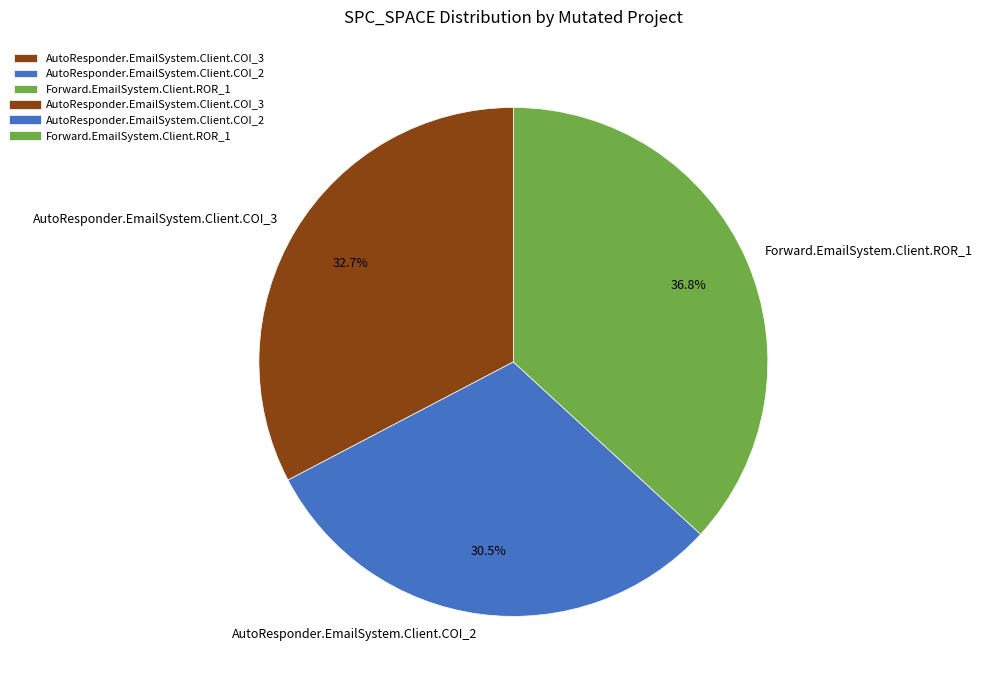

Approximately how many times larger is the value at AutoResponder.EmailSystem.Client.COI_3 compared to Forward.EmailSystem.Client.ROR_1?

0.9